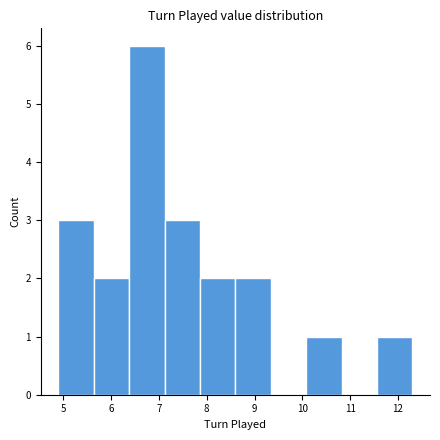

Over which range of the x-axis is the bar tallest?

6.38 to 7.12